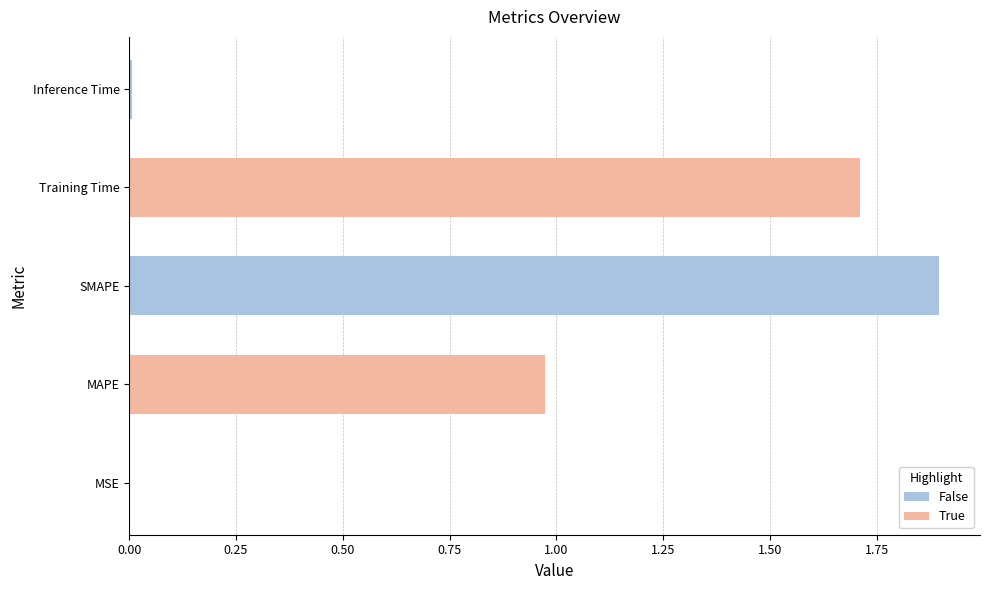

True or false: the data shows 2.4 at Training Time.

False